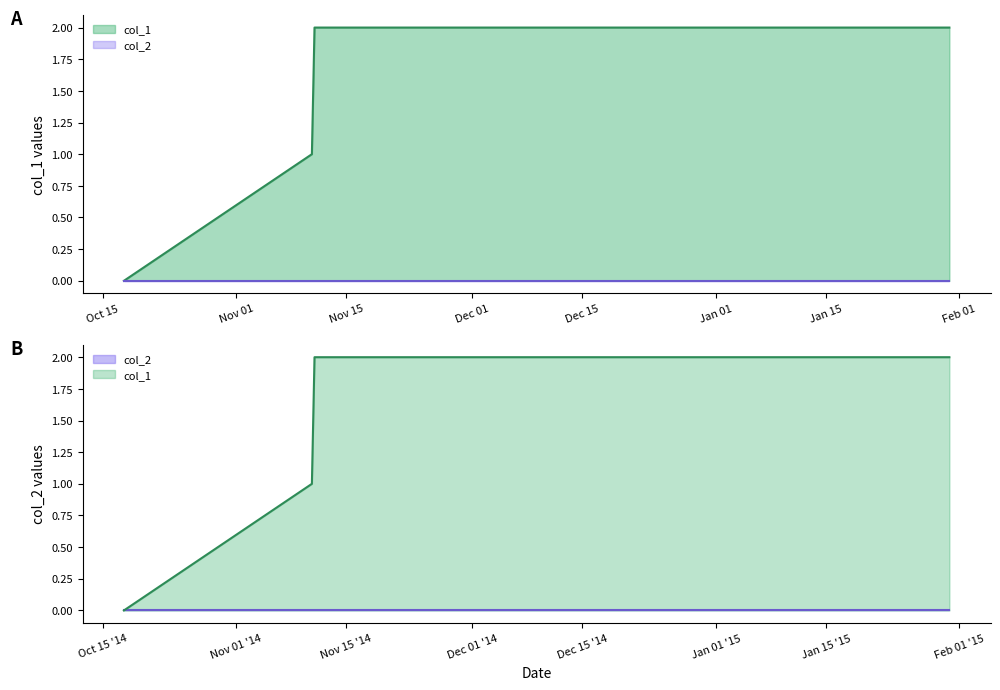

What is the sum of all values?

7